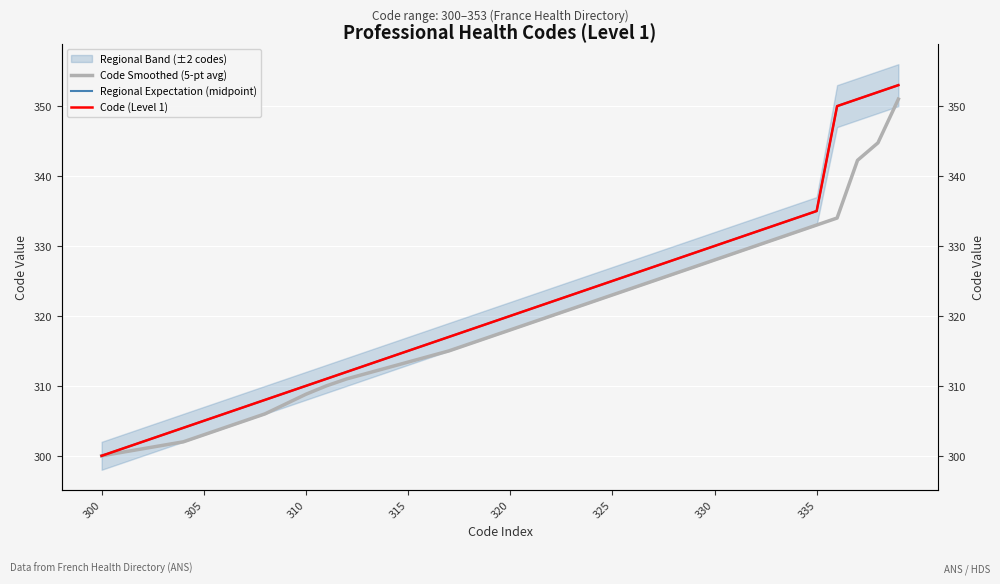

Read the Regional Expectation (midpoint) value at 325.

325.0